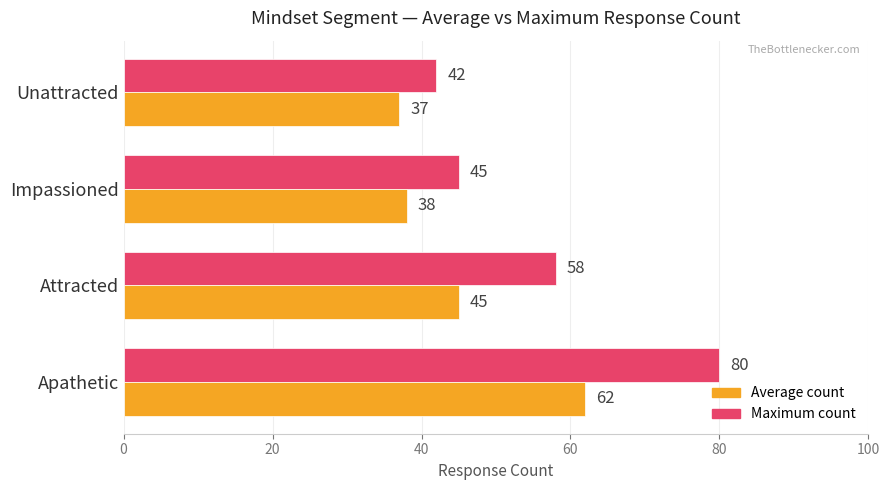

List the series in order of their peak value, lowest first.

Average count, Maximum count